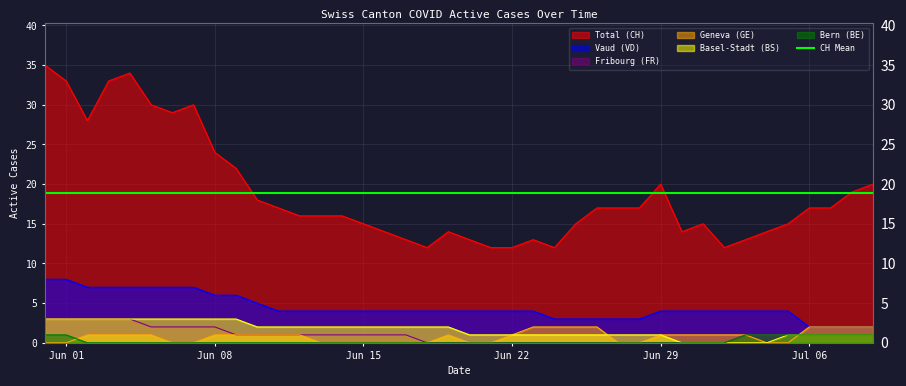

True or false: VD and FR intersect in this chart.

False